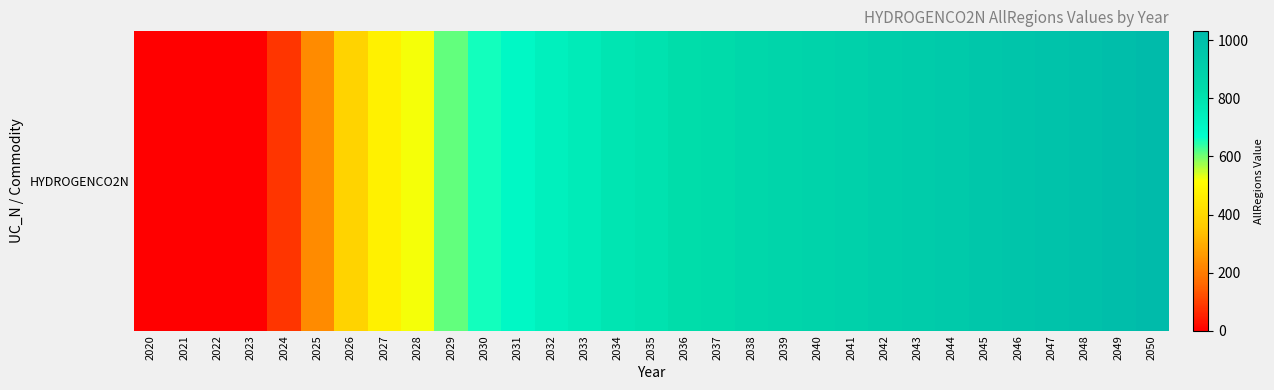

Between 2033 and 2042, which is larger?

2042